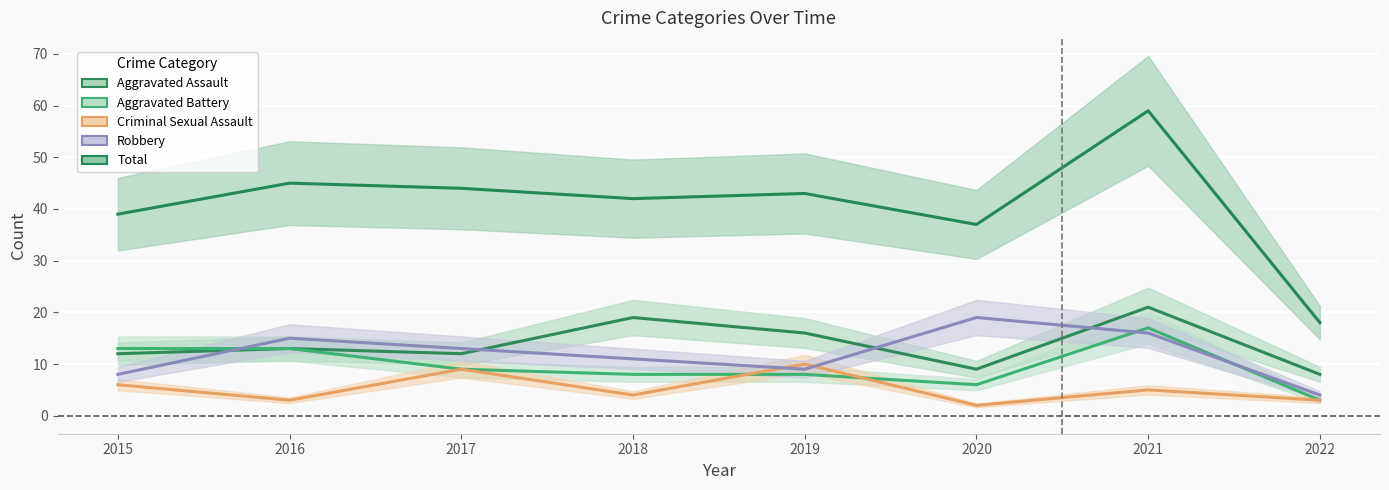

At 2020, list the series in order from largest to smallest.

Total, Robbery, Aggravated Assault, Aggravated Battery, Criminal Sexual Assault